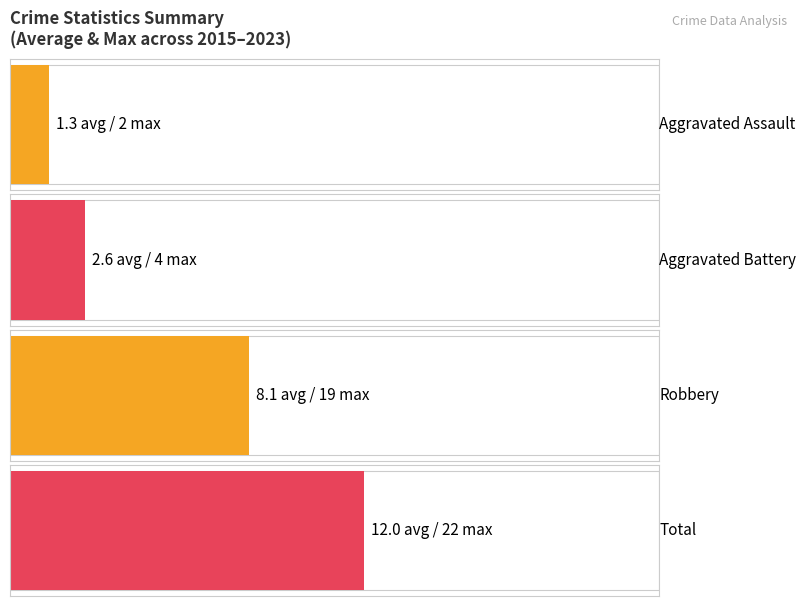

What is the greatest value displayed?

22